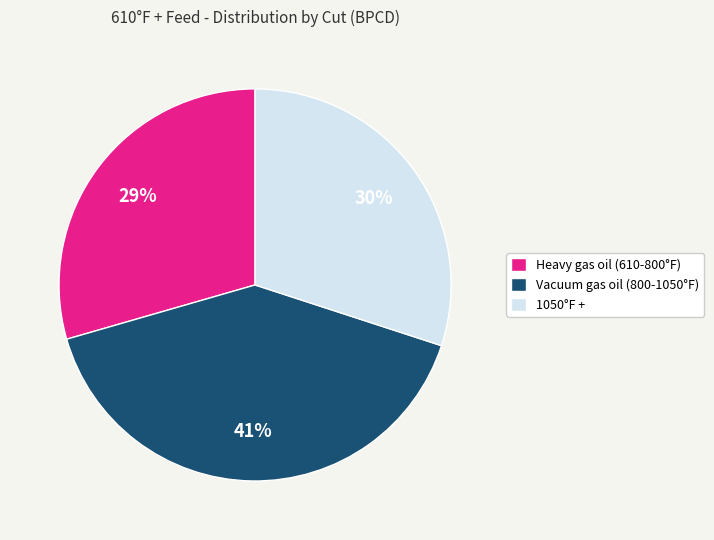

The 1050°F + slice represents 30% of the pie. True or false?

True